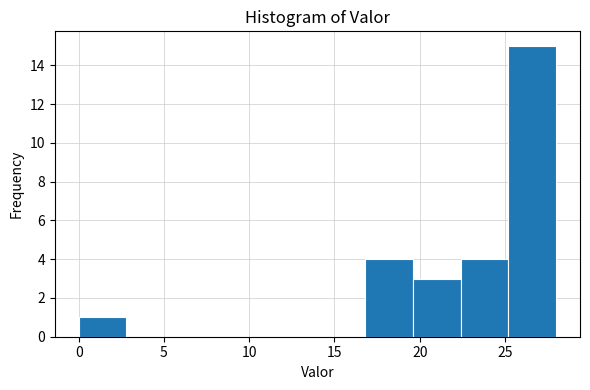

Which range on the x-axis has the tallest bar?

25.2 to 28.0